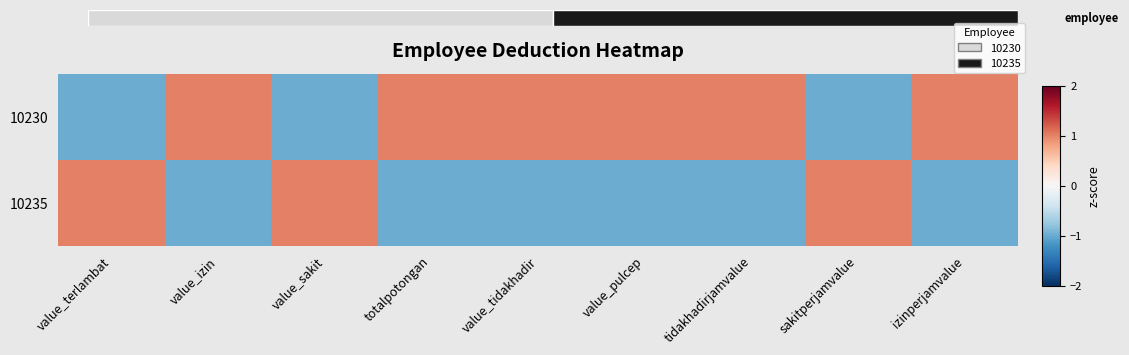

The 10235 series shows 1 at value_terlambat. True or false?

False